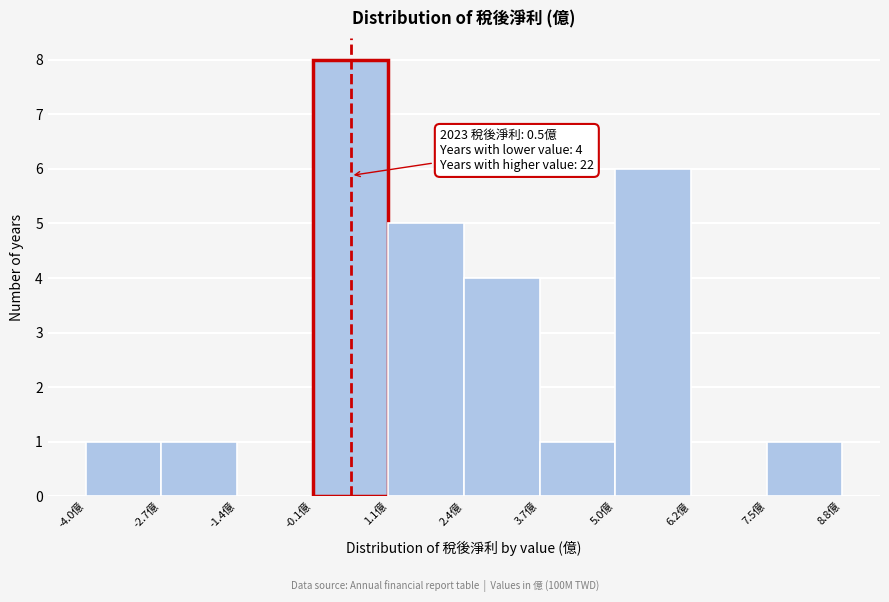

Over which range of the x-axis is the bar tallest?

-0.2 to 1.2